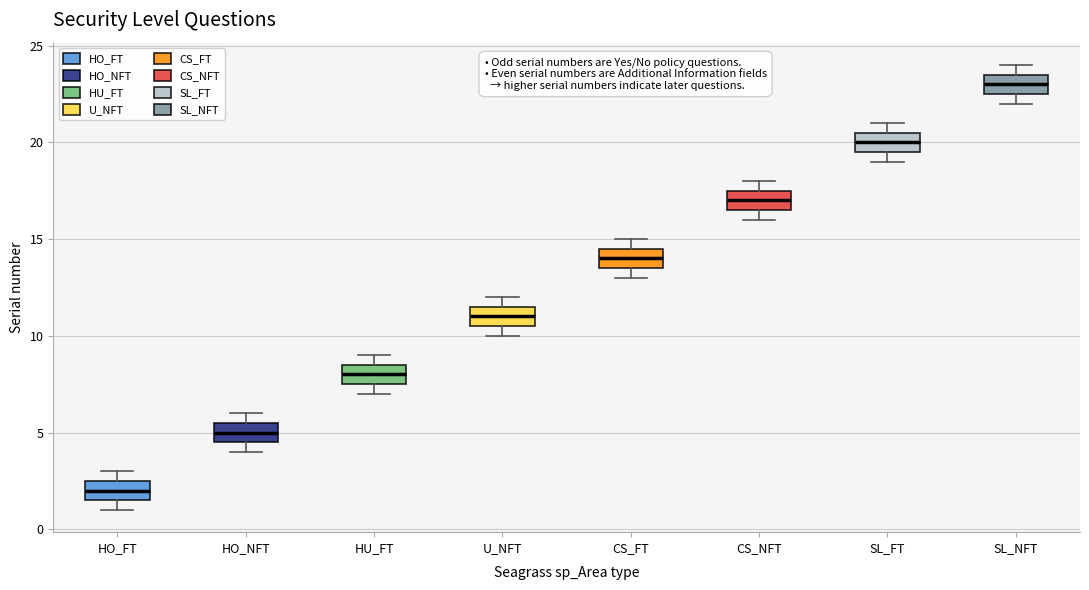

Reading left to right, transcribe this box plot: for each box, give where its median line is, the range the box spans, and where its two whiskers end, as read against the y-axis. The values are not printed on the chart, so give them approximately, as read against the axis.

HO_FT: median 2.0, box 1.5 to 2.5, whiskers 1.0 to 3.0
HO_NFT: median 5.0, box 4.5 to 5.5, whiskers 4.0 to 6.0
HU_FT: median 8.0, box 7.5 to 8.5, whiskers 7.0 to 9.0
U_NFT: median 11.0, box 10.5 to 11.5, whiskers 10.0 to 12.0
CS_FT: median 14.0, box 13.5 to 14.5, whiskers 13.0 to 15.0
CS_NFT: median 17.0, box 16.5 to 17.5, whiskers 16.0 to 18.0
SL_FT: median 20.0, box 19.5 to 20.5, whiskers 19.0 to 21.0
SL_NFT: median 23.0, box 22.5 to 23.5, whiskers 22.0 to 24.0